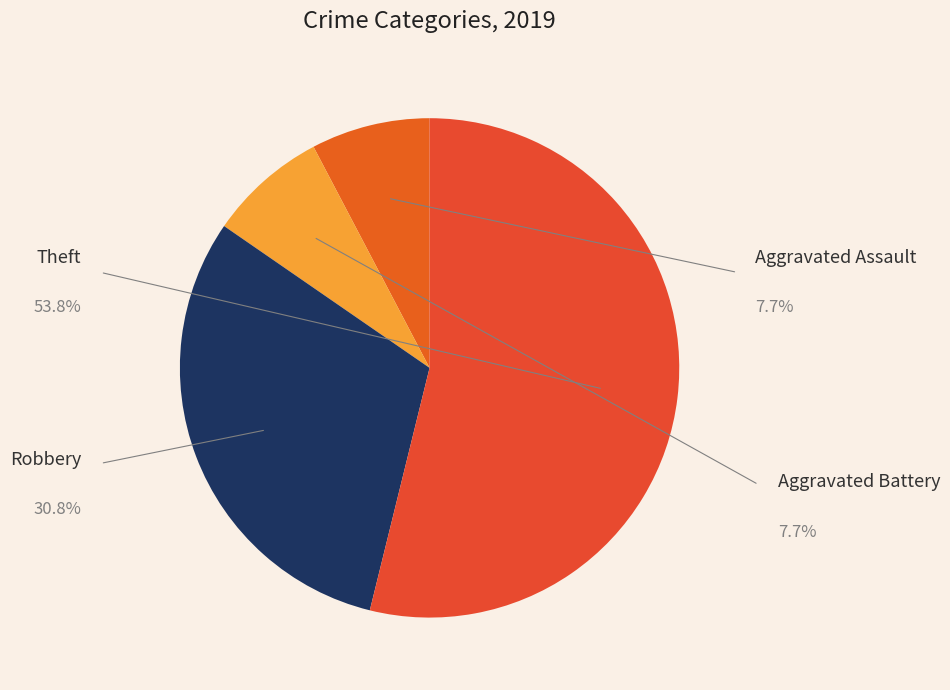

To the nearest percent, what is the difference between the largest and smallest slice percentages?

46%